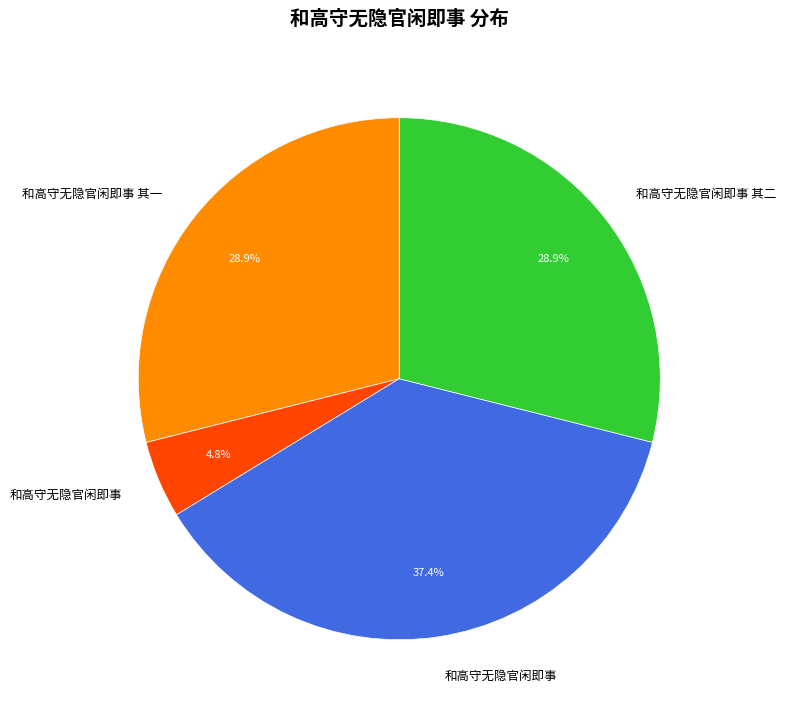

Is there a majority slice in this chart?

No